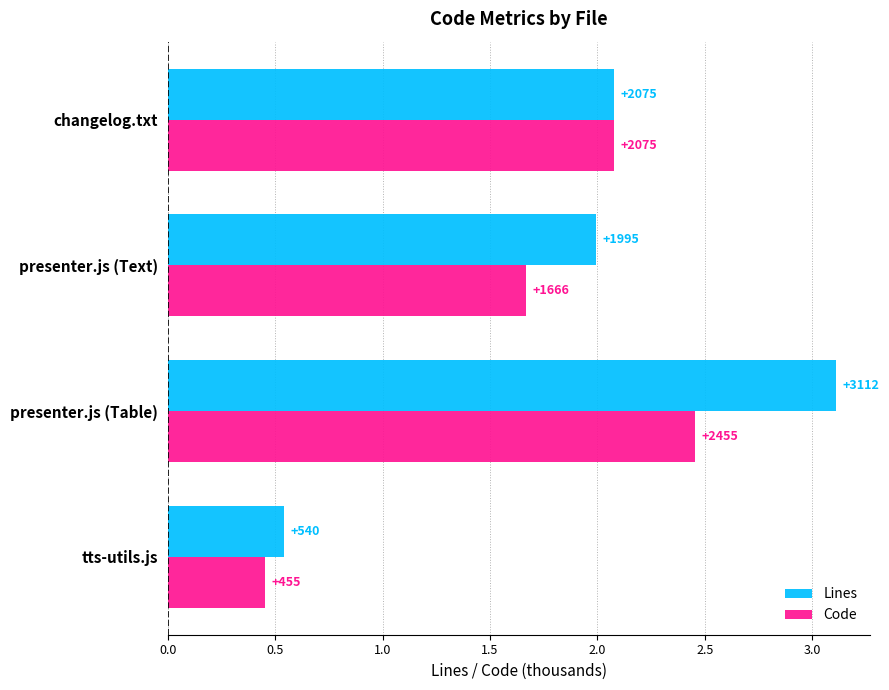

What is the average value of the Lines series?

1.9